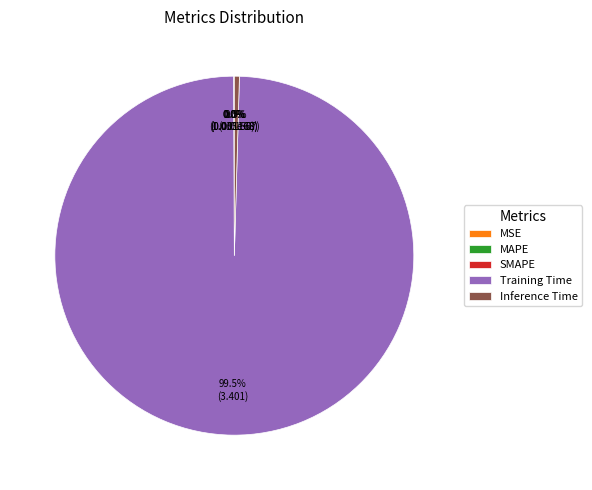

Which category accounts for the majority?

Training Time